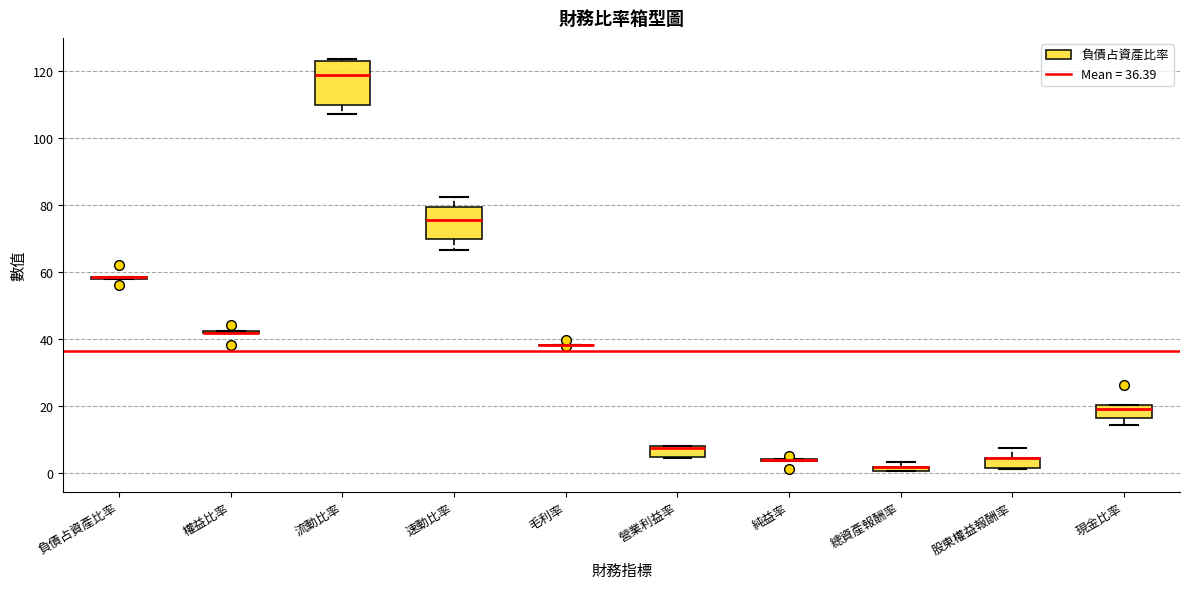

Comparing the boxes themselves (not the whiskers), which one is the tallest?

流動比率